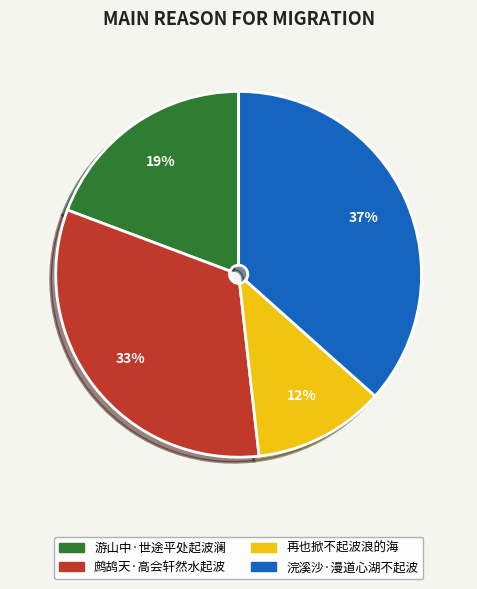

Is there any slice that represents more than half of the pie?

No